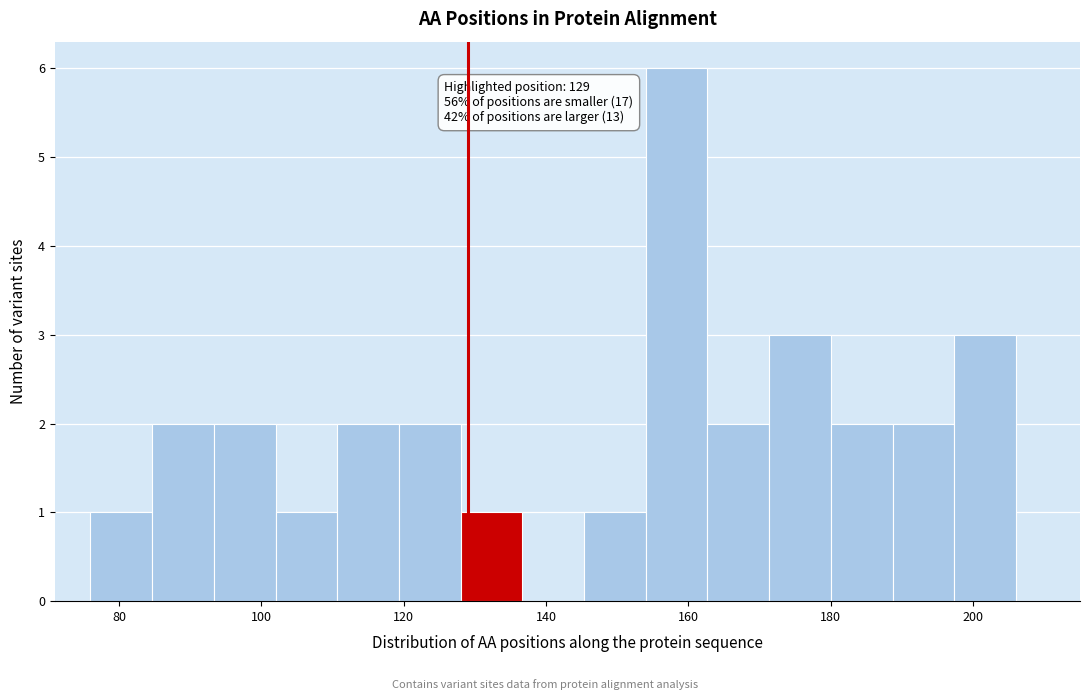

Which range on the x-axis has the tallest bar?

154 to 162